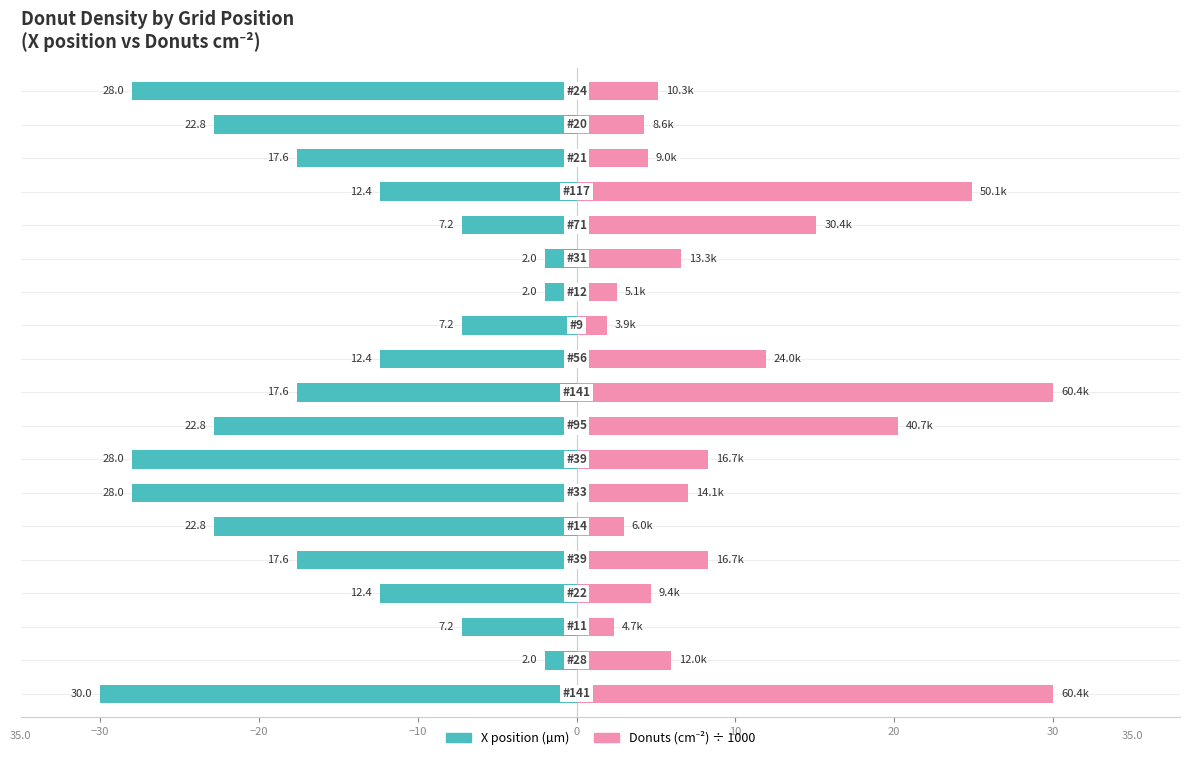

Where is Donuts (cm-2) scaled nearest to the value 15?

14